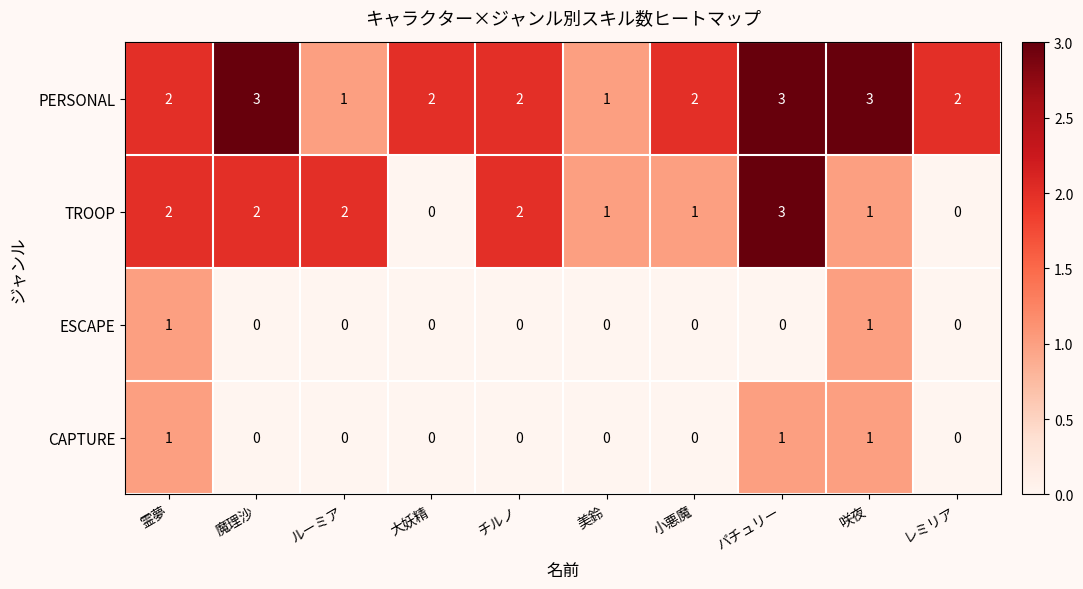

Count the CAPTURE values in the range 0 to 1.

10